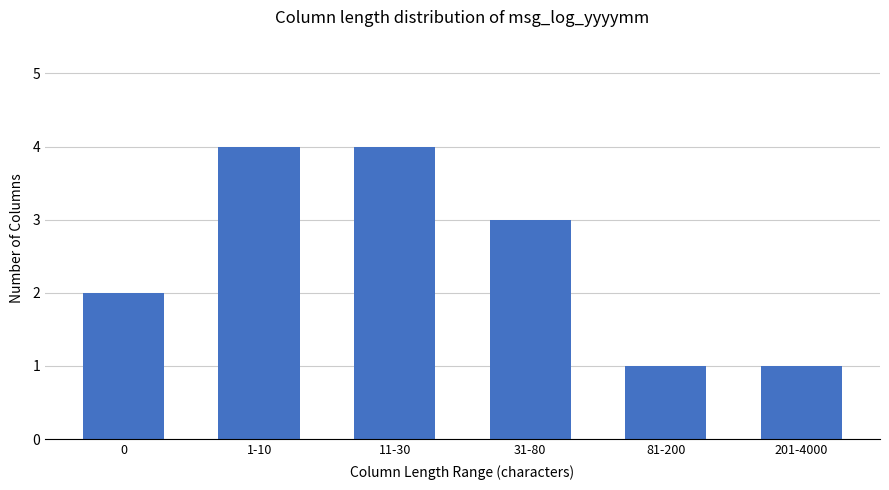

What is the sum of the values at 201-4000 and 0?

3